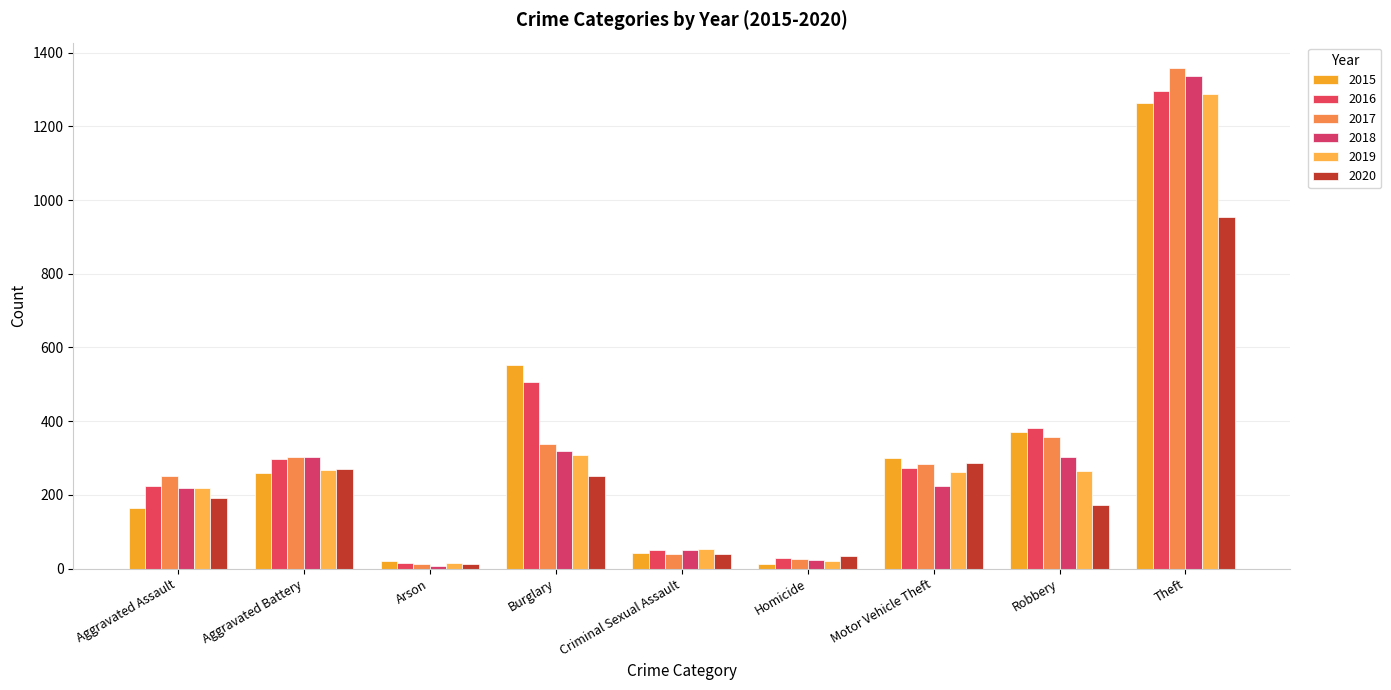

List the labels in order of 2015 value, smallest first.

Homicide, Arson, Criminal Sexual Assault, Aggravated Assault, Aggravated Battery, Motor Vehicle Theft, Robbery, Burglary, Theft